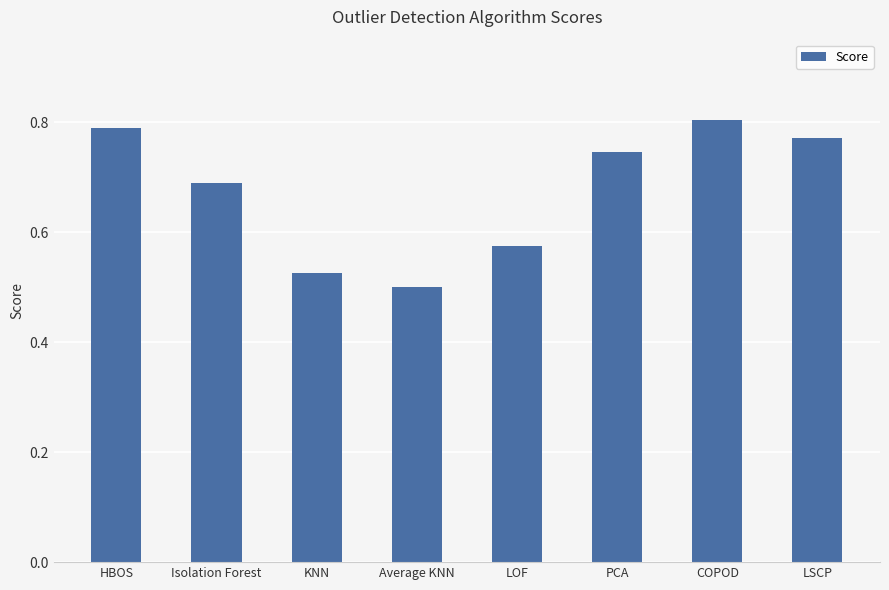

What position from the right is PCA?

3